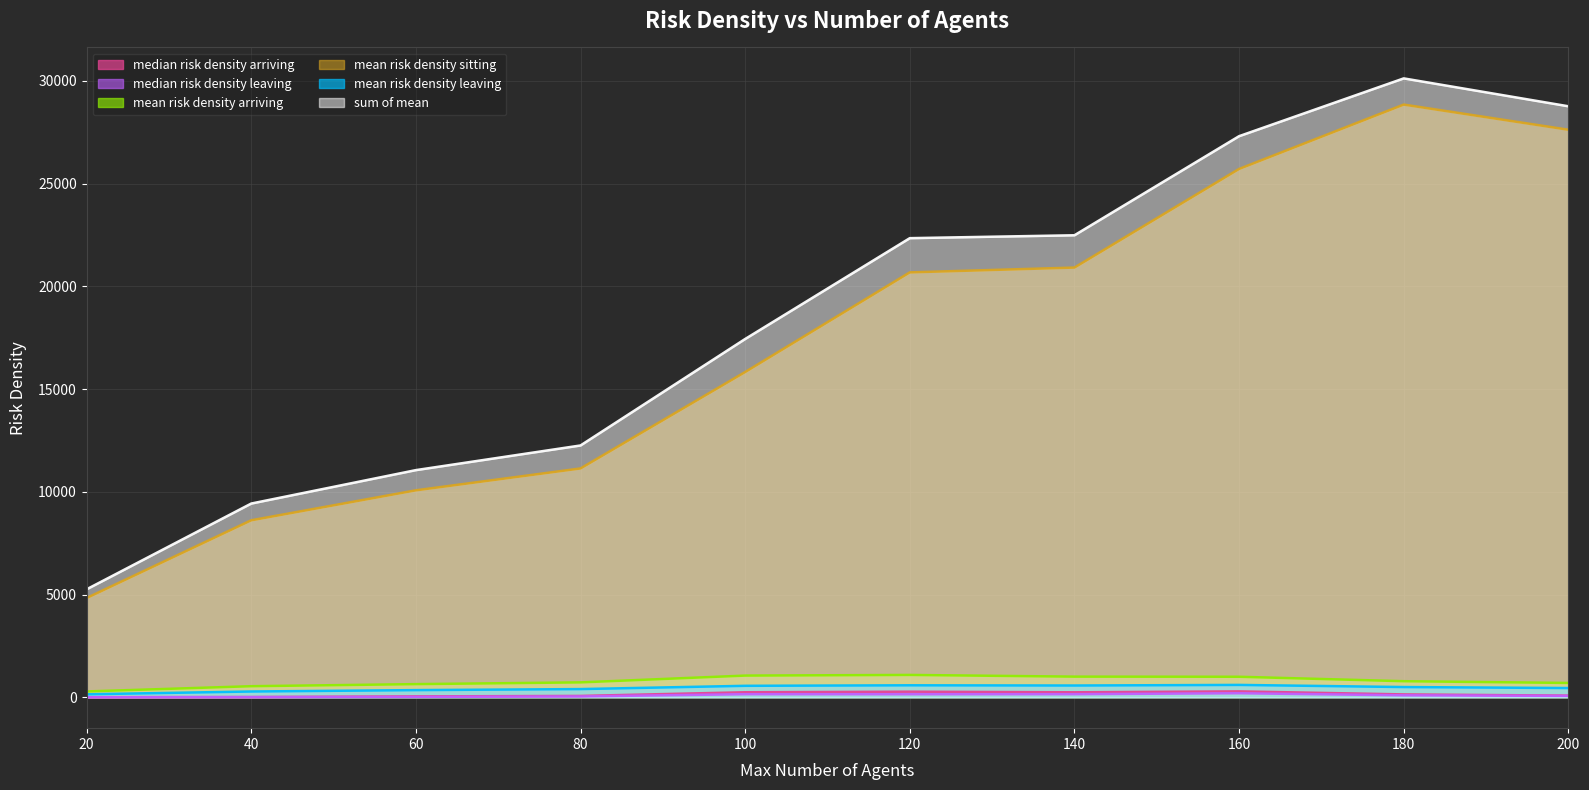

Reading right to left, transcribe all the data shown in this chart.

median risk density arriving: 78.2	137.2	284.9	240.0	269.8	242.3	62.2	40.9	8.3	0.0
median risk density leaving: 65.3	92.5	194.3	148.2	145.5	147.2	38.1	15.1	4.4	0.0
mean risk density arriving: 694.5	779.7	996.0	1002.2	1085.0	1053.3	722.5	637.5	536.4	281.3
mean risk density sitting: 27626.0	28850.0	25716.7	20915.9	20681.4	15830.4	11137.1	10072.1	8613.0	4828.9
mean risk density leaving: 446.8	495.2	599.2	570.0	580.8	555.5	396.3	346.0	278.8	142.8
sum of mean: 28767.3	30124.9	27312.0	22488.2	22347.3	17439.2	12255.9	11055.6	9428.2	5253.0